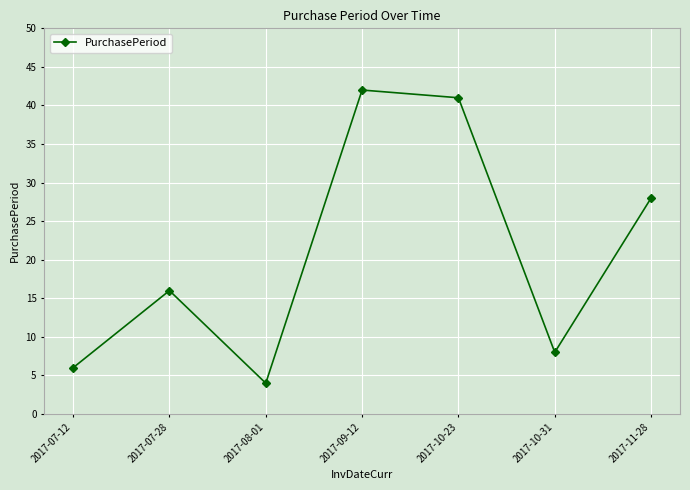

How many lines are shown in the chart?

1